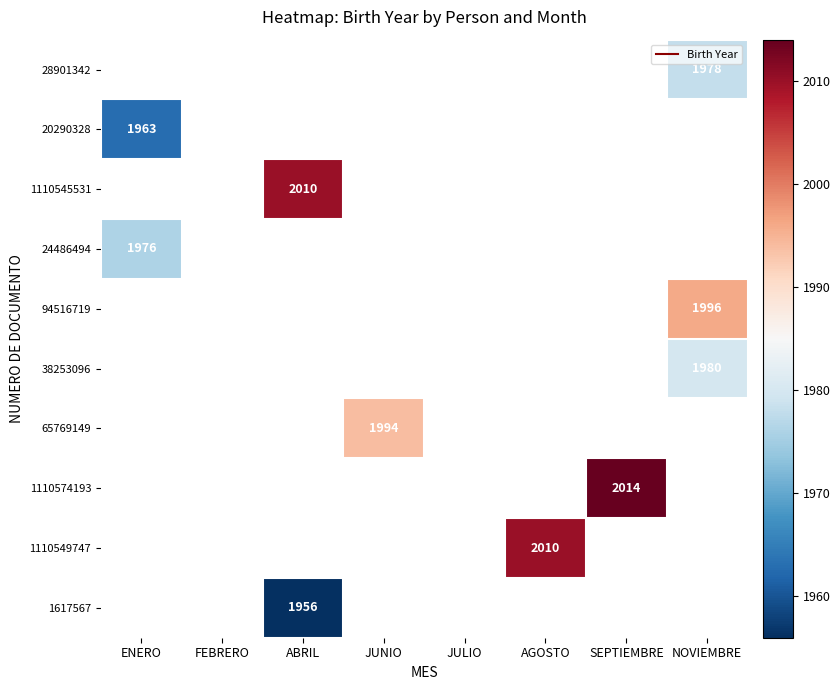

How many positive values does the 38253096 series have?

1